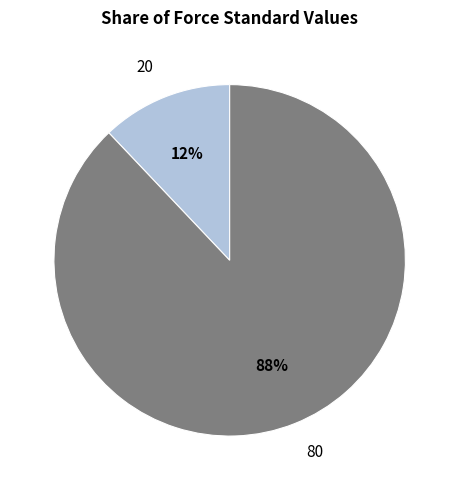

Do 80 and 20 together represent more than half of the pie?

Yes